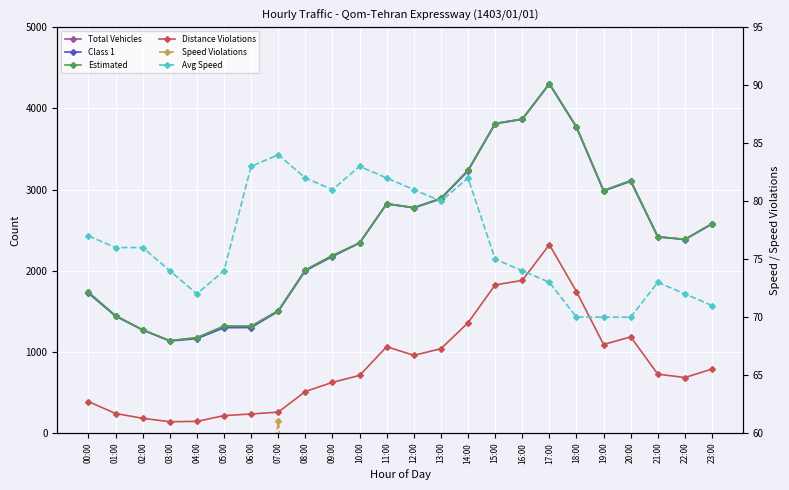

What is the total value across all series at 22:00?

7916